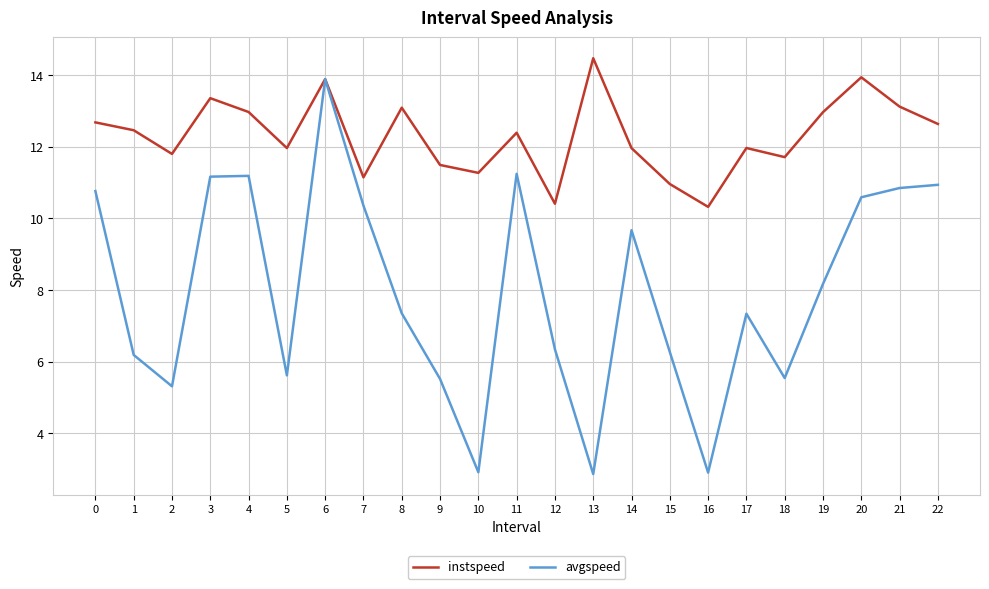

What is the highest value of the avgspeed series?

13.9